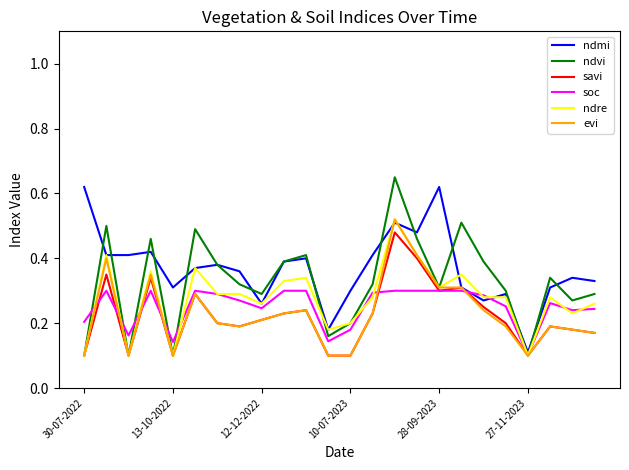

What is the value of the savi point at the 13th from the left?

0.1